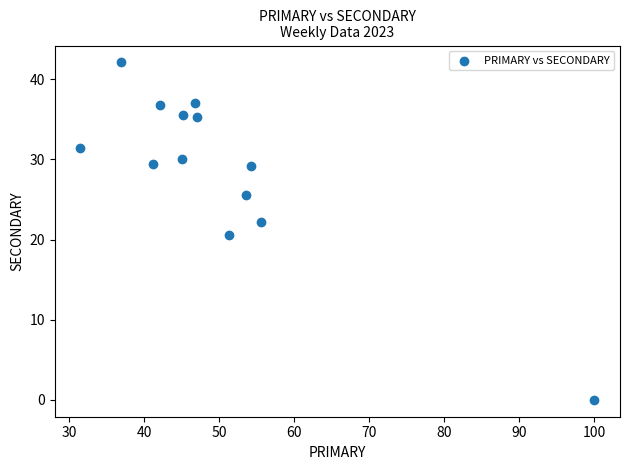

What Y value in the scatter plot is closest to 21?

20.5